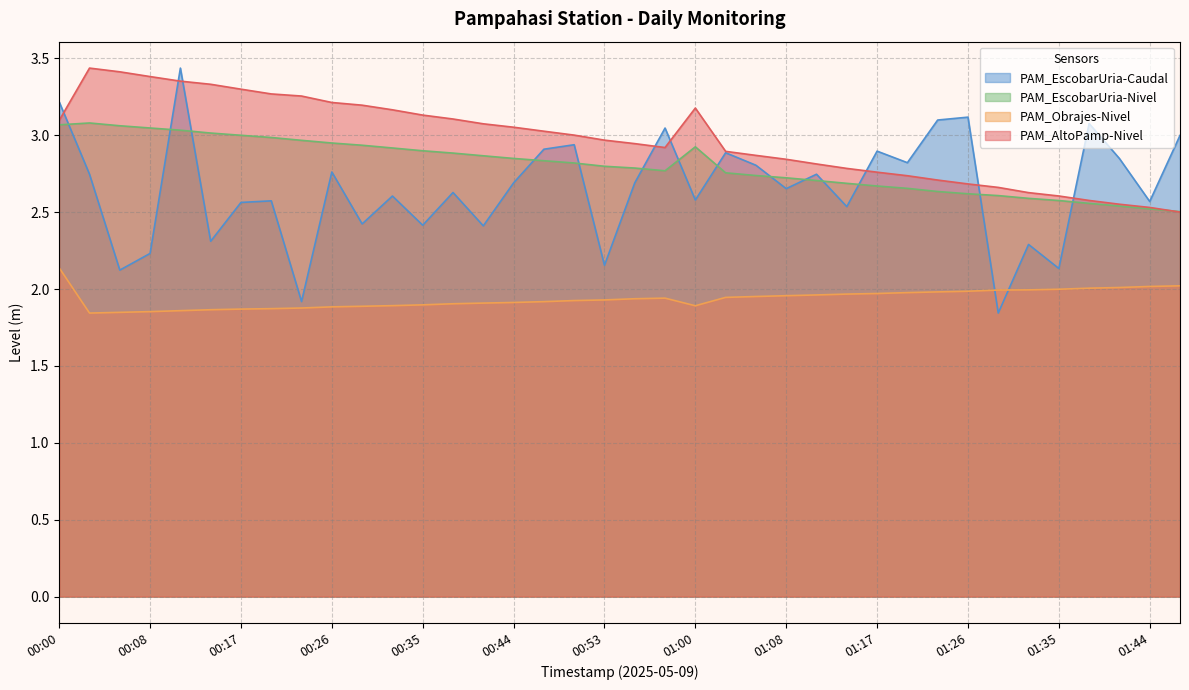

Reading left to right, transcribe all the data shown in this chart.

PAM_AltoPamp-Nivel: 3.1	3.4	3.4	3.4	3.4	3.3	3.3	3.3	3.3	3.2	3.2	3.2	3.1	3.1	3.1	3.1	3.0	3.0	3.0	2.9	2.9	3.2	2.9	2.9	2.8	2.8	2.8	2.8	2.7	2.7	2.7	2.7	2.6	2.6	2.6	2.6	2.5	2.5
PAM_Obrajes-Nivel: 2.1	1.8	1.8	1.9	1.9	1.9	1.9	1.9	1.9	1.9	1.9	1.9	1.9	1.9	1.9	1.9	1.9	1.9	1.9	1.9	1.9	1.9	1.9	2.0	2.0	2.0	2.0	2.0	2.0	2.0	2.0	2.0	2.0	2.0	2.0	2.0	2.0	2.0
PAM_EscobarUria-Nivel: 3.1	3.1	3.1	3.0	3.0	3.0	3.0	3.0	3.0	2.9	2.9	2.9	2.9	2.9	2.9	2.8	2.8	2.8	2.8	2.8	2.8	2.9	2.8	2.7	2.7	2.7	2.7	2.7	2.7	2.6	2.6	2.6	2.6	2.6	2.6	2.5	2.5	2.5
PAM_EscobarUria-Caudal: 3.2	2.7	2.1	2.2	3.4	2.3	2.6	2.6	1.9	2.8	2.4	2.6	2.4	2.6	2.4	2.7	2.9	2.9	2.2	2.7	3.0	2.6	2.9	2.8	2.7	2.7	2.5	2.9	2.8	3.1	3.1	1.8	2.3	2.1	3.1	2.8	2.6	3.0